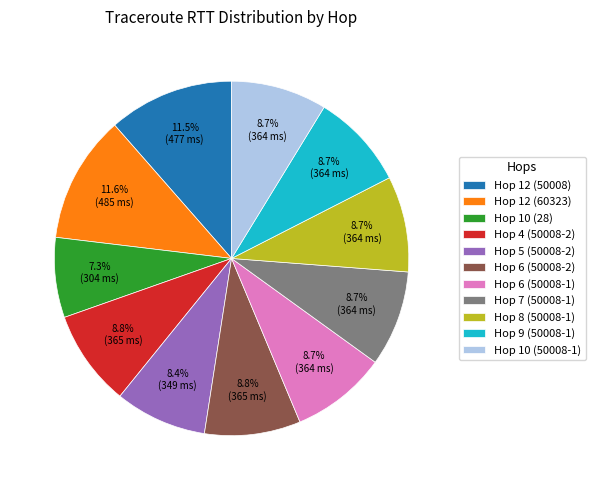

Combined, do Hop 7 (50008-1) and Hop 6 (50008-2) account for over 50%?

No